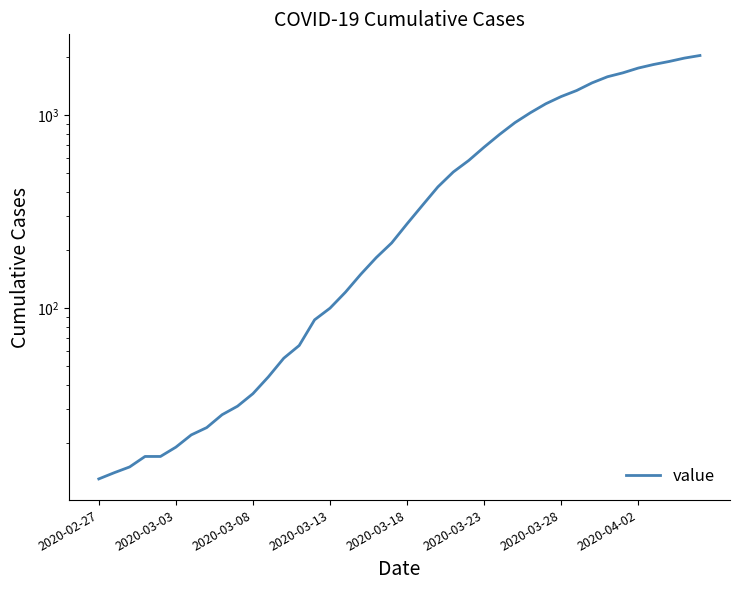

The chart shows a value of 1347 at 31. True or false?

True